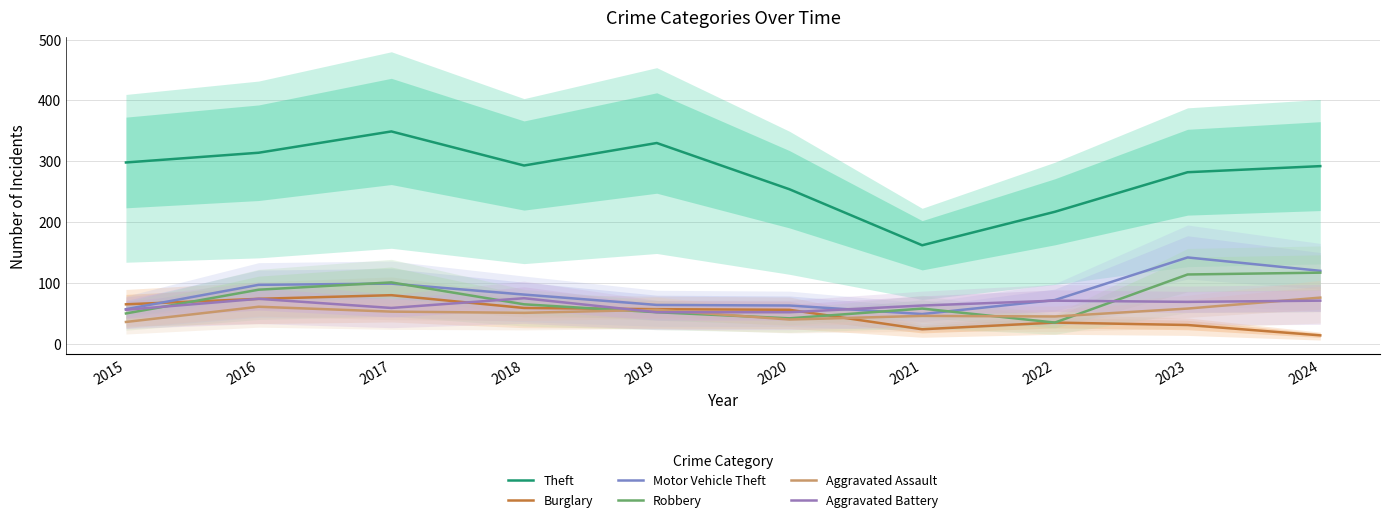

Which label corresponds to the smallest value in the chart?

2024